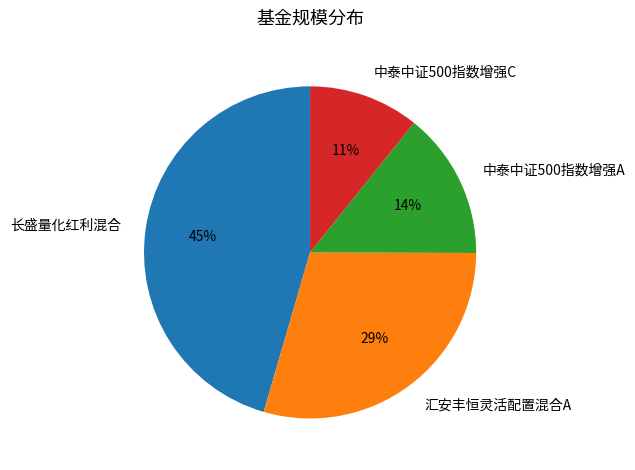

Count the number of slices in the pie.

4